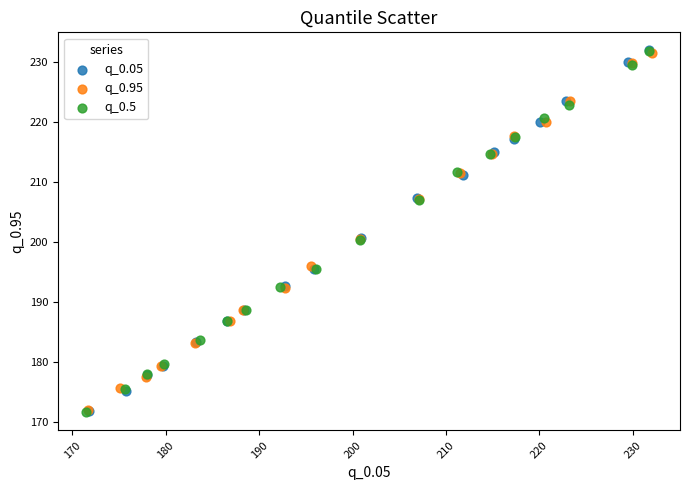

What are all the series names shown in the legend?

q_0.05, q_0.95, q_0.5